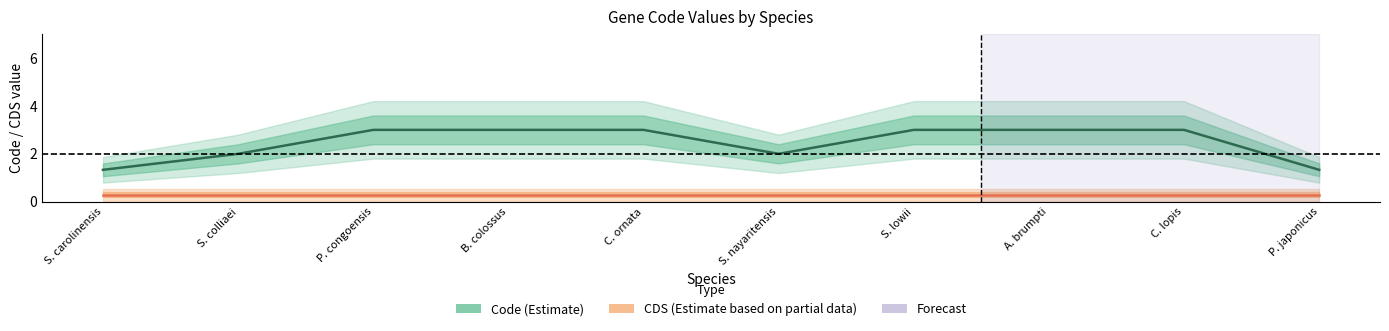

True or false: Code (Estimate) and CDS (Estimate based on partial data) cross at least once.

False